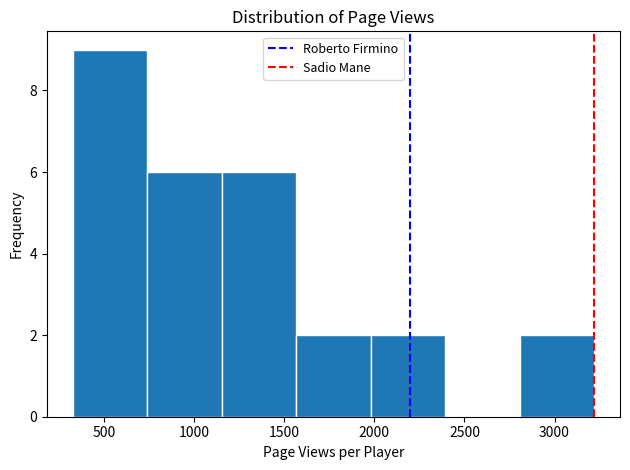

Reading left to right, transcribe this chart: for each bar, give the range it covers on the x-axis and its height. Neither the bar edges nor the heights are printed on the chart, so give them approximately, as read against the axes.

350 to 750: 9
750 to 1150: 6
1150 to 1550: 6
1550 to 2000: 2
2000 to 2400: 2
2400 to 2800: 0
2800 to 3200: 2